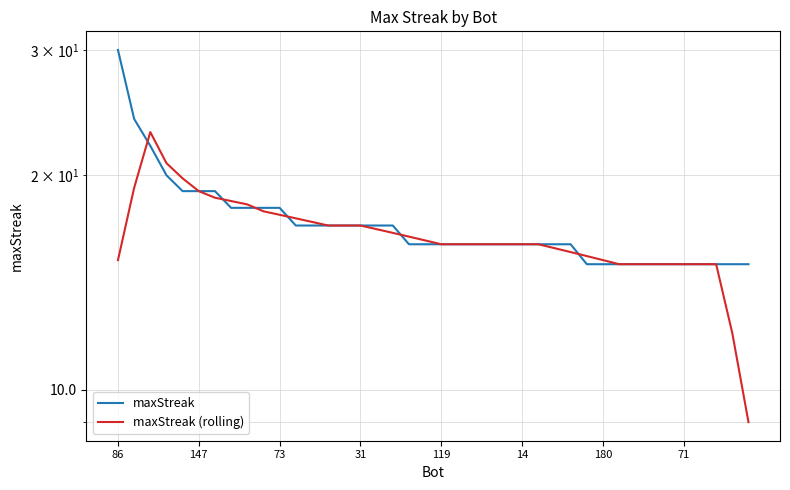

How many intersections are there between maxStreak (rolling) and maxStreak?

7